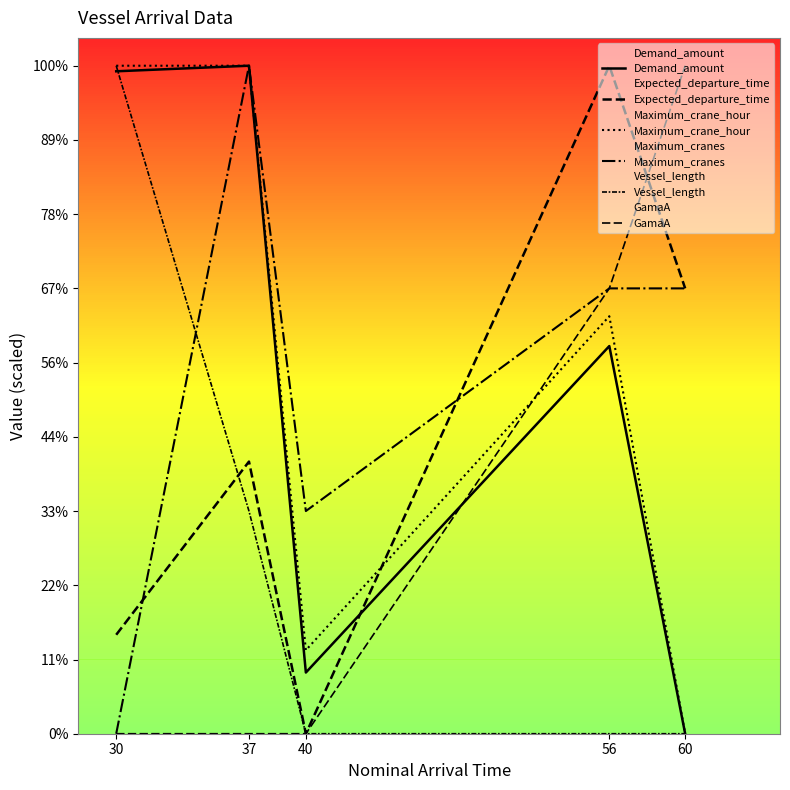

Is the value of Demand_amount at 37 greater than the value of Maximum_crane_hour at 30?

No